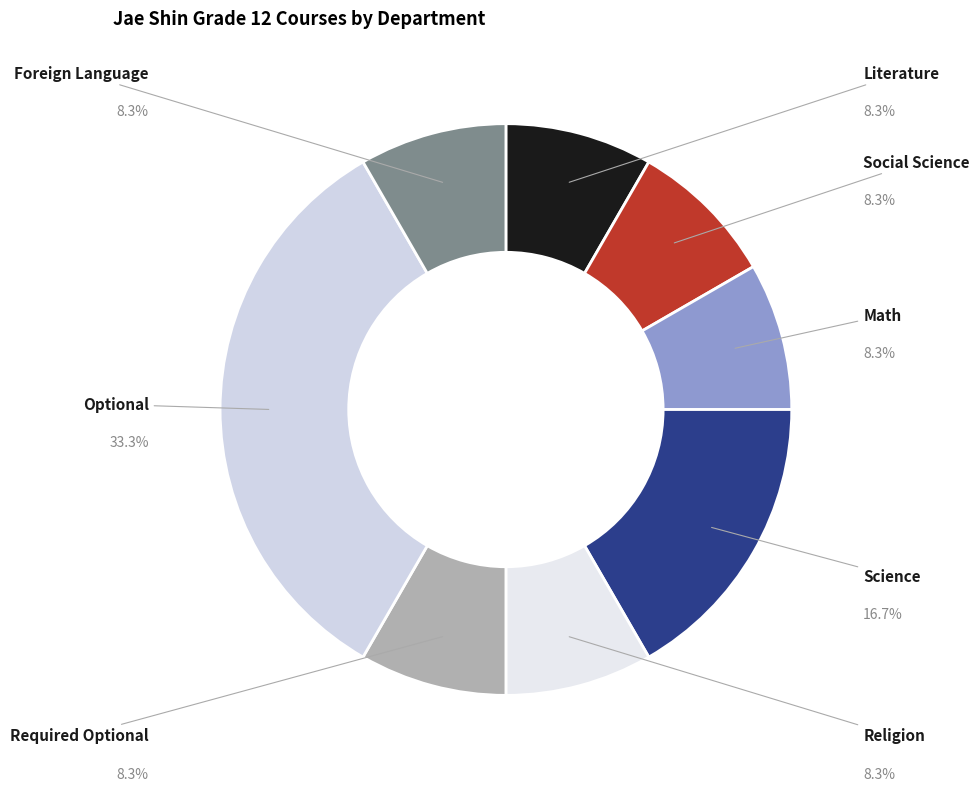

To the nearest percent, what is the average slice percentage?

12%